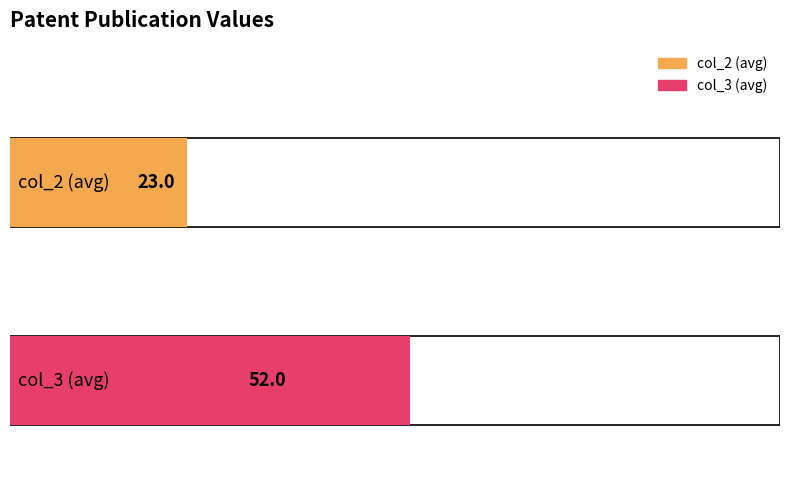

Are the bars grouped side by side (vs. stacked)?

Yes